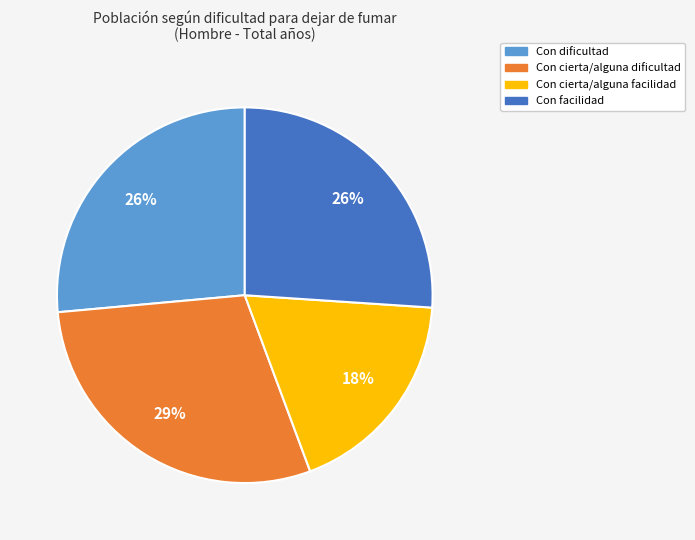

Is it true that Con cierta/alguna dificultad is 43% of the pie?

False